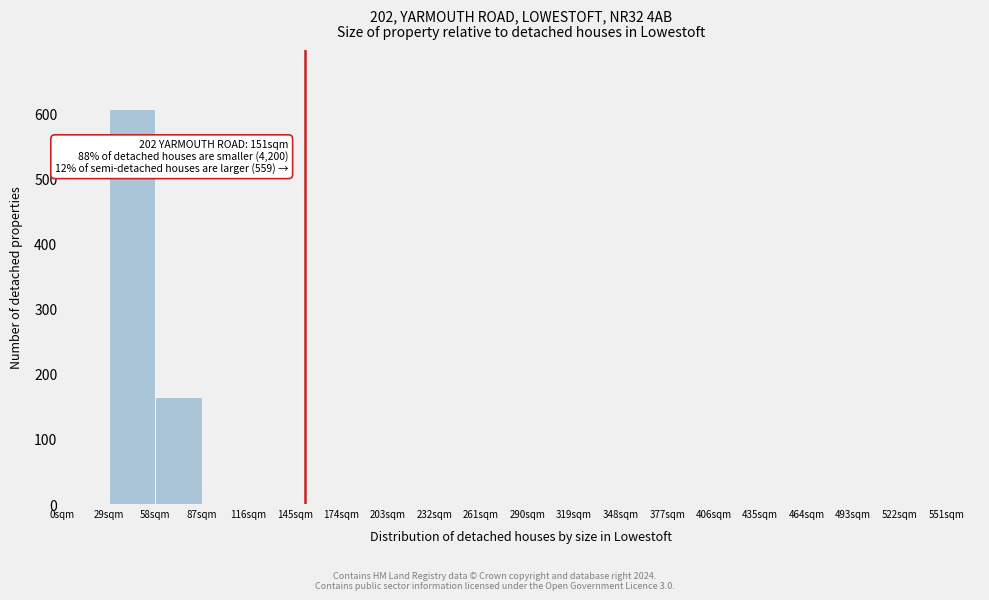

Over which range of the x-axis is the bar tallest?

29 to 58